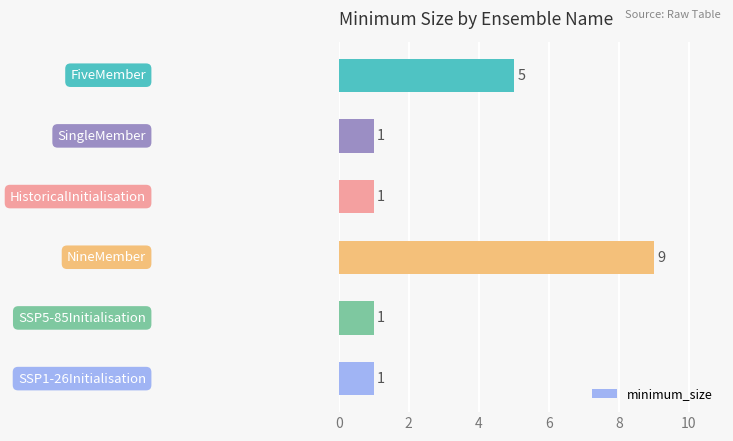

How many values are between 1 and 5?

5